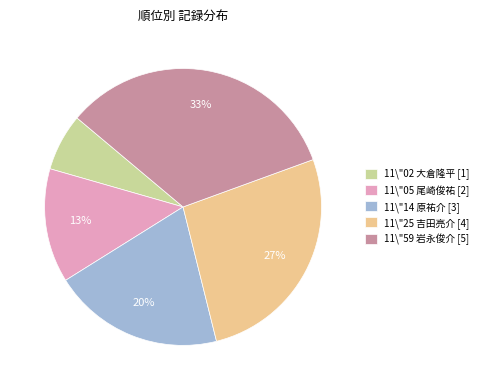

Rank the categories by value from lowest to highest.

11\"02 大倉隆平, 11\"05 尾崎俊祐, 11\"14 原祐介, 11\"25 吉田亮介, 11\"59 岩永俊介